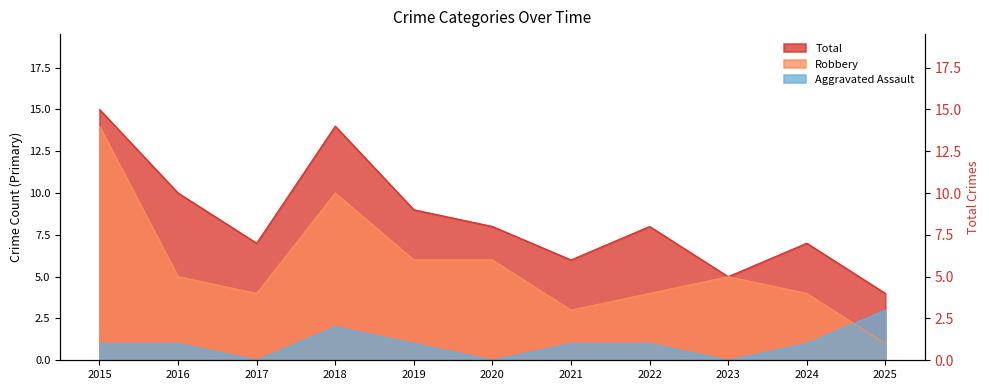

Does the chart display data point markers on the line(s)?

No